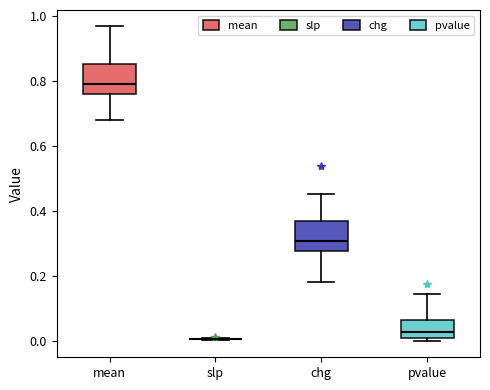

Where does the upper whisker of the box for chg end on the y-axis? The values are not printed on the chart, so give them approximately, as read against the axis.

0.46